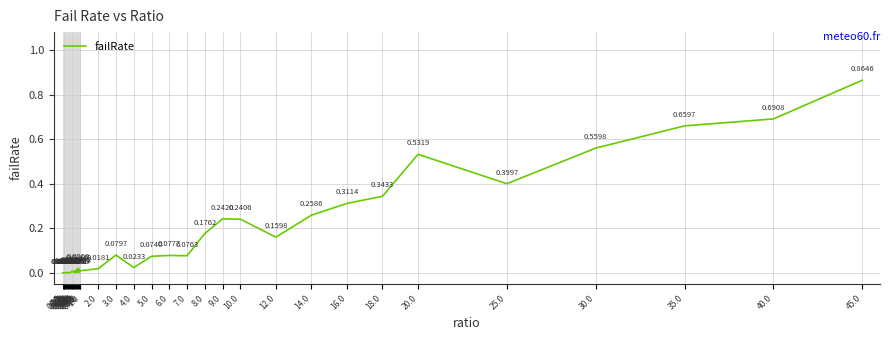

Which has a higher value, 0.45 or 0.25?

0.45